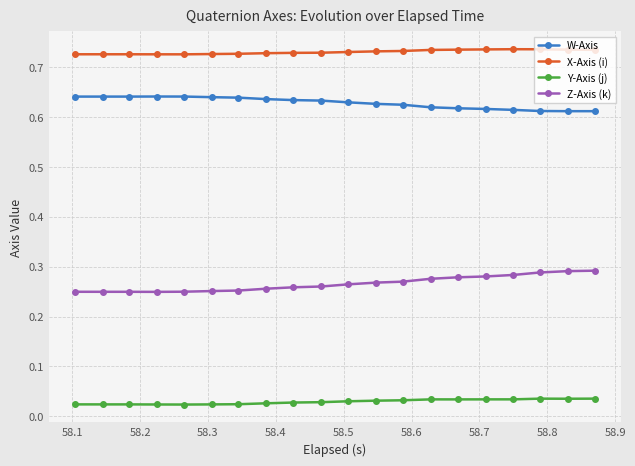

List the series in order of their peak value, lowest first.

Y-Axis (j), Z-Axis (k), W-Axis, X-Axis (i)